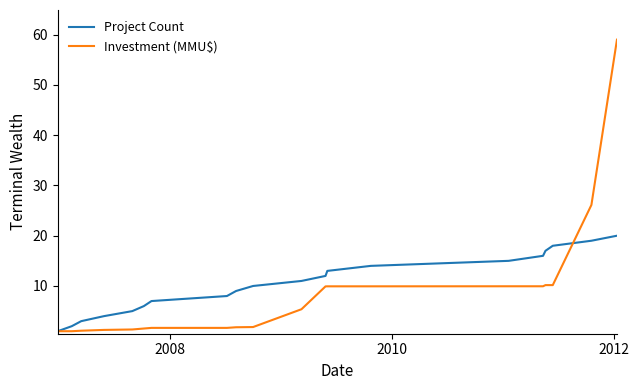

How many lines are shown in the chart?

2